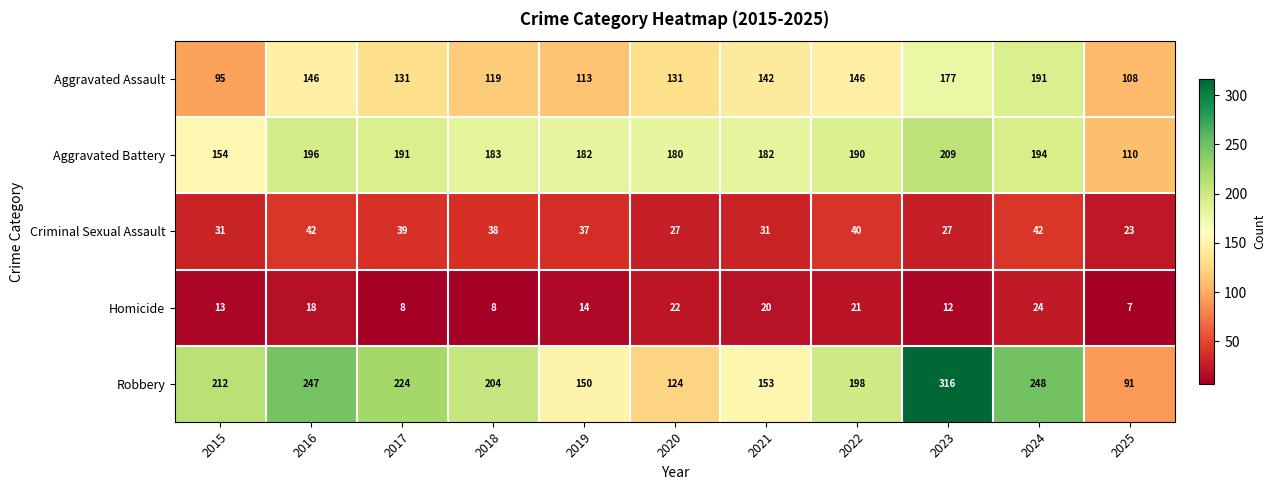

What is the difference between the maximum and minimum values in the Aggravated Assault series?

96